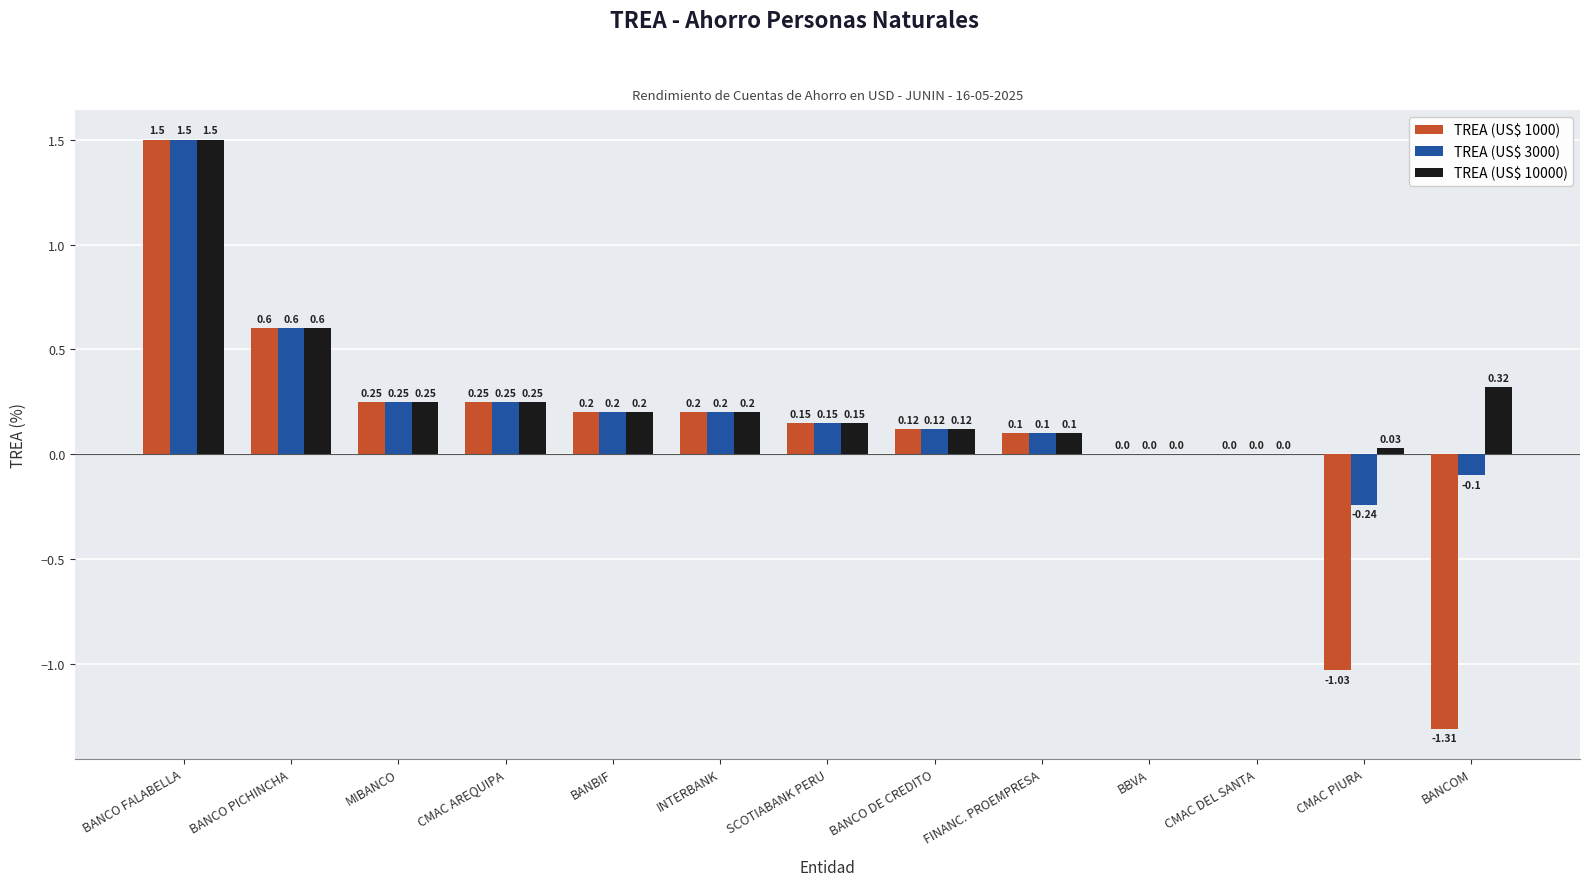

Which series has the largest range (max minus min)?

TREA (US$ 1000)